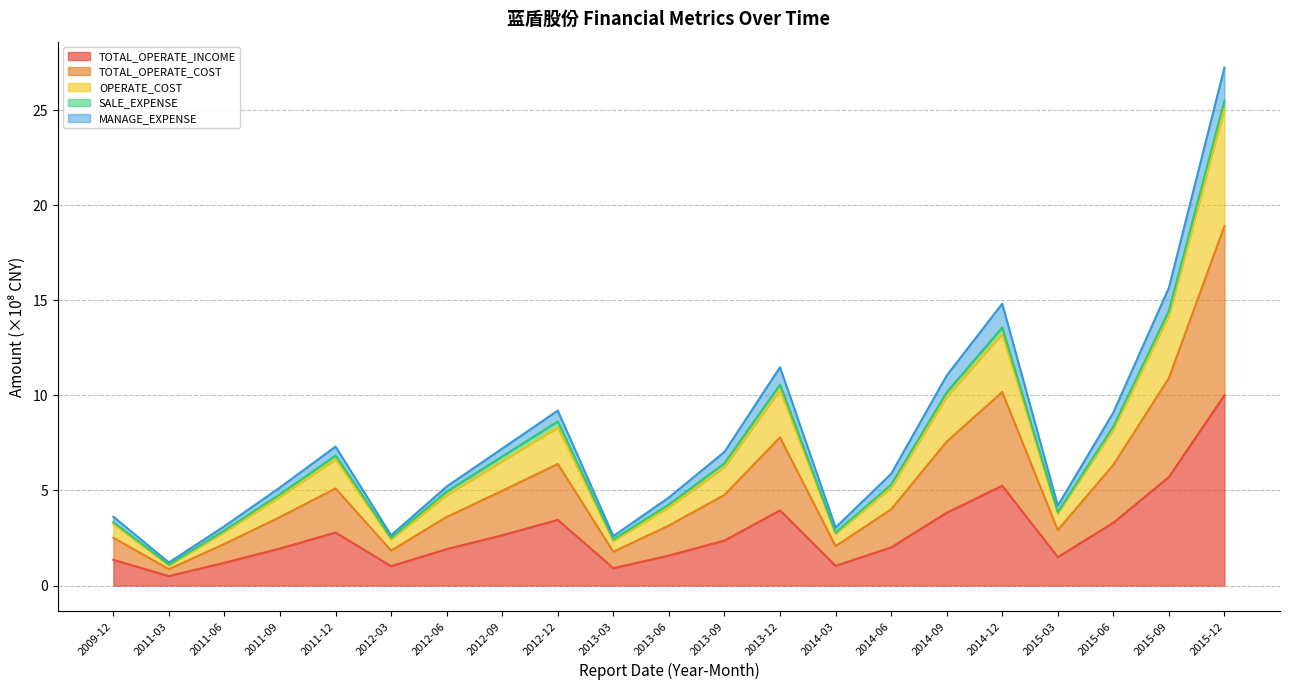

Count the number of categories in the chart.

21